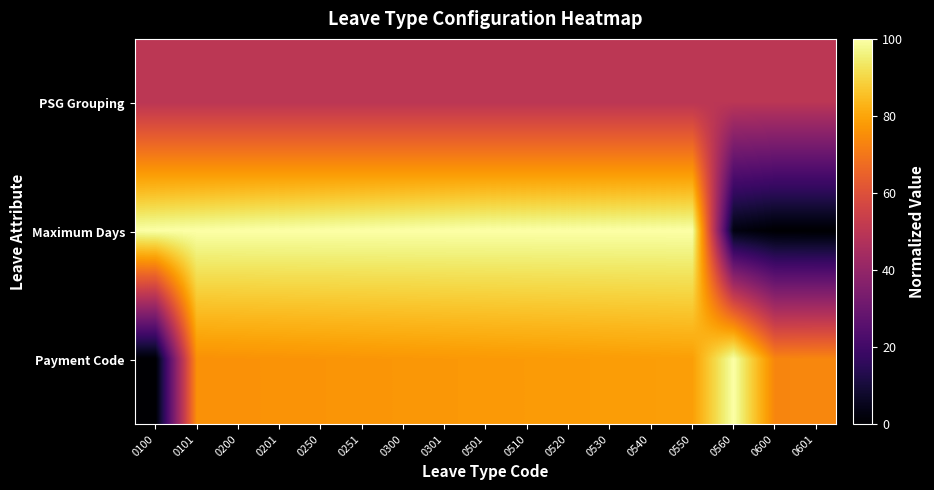

Reading left to right, what are all the values shown in this chart?

PSG Grouping: 0100=50.0	0101=50.0	0200=50.0	0201=50.0	0250=50.0	0251=50.0	0300=50.0	0301=50.0	0501=50.0	0510=50.0	0520=50.0	0530=50.0	0540=50.0	0550=50.0	0560=50.0	0600=50.0	0601=50.0
Maximum Days: 0100=100.0	0101=100.0	0200=100.0	0201=100.0	0250=100.0	0251=100.0	0300=100.0	0301=100.0	0501=100.0	0510=100.0	0520=100.0	0530=100.0	0540=100.0	0550=100.0	0560=2.9	0600=0.2	0601=0.0
Payment Code: 0100=0.0	0101=75.8	0200=76.0	0201=76.3	0250=76.5	0251=76.8	0300=77.0	0301=77.3	0501=77.5	0510=77.8	0520=78.0	0530=78.2	0540=78.5	0550=78.7	0560=100.0	0600=73.3	0601=73.6